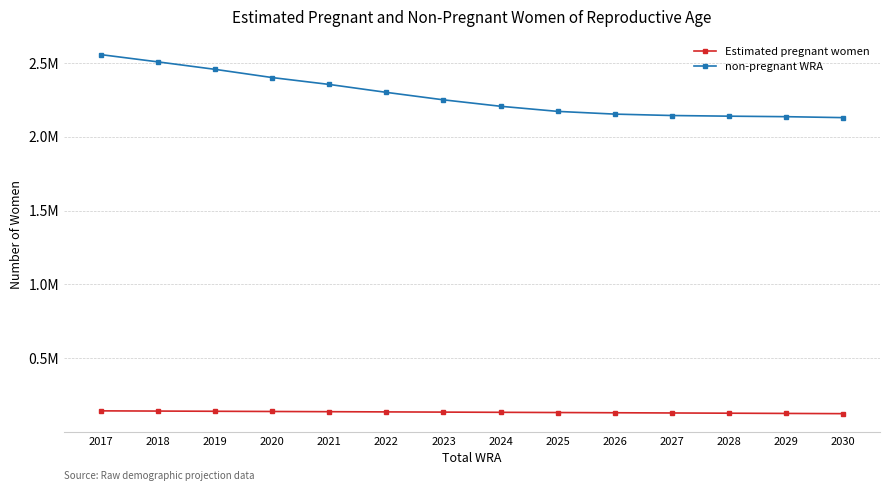

What are all the series names shown in the legend?

Estimated pregnant women, non-pregnant WRA